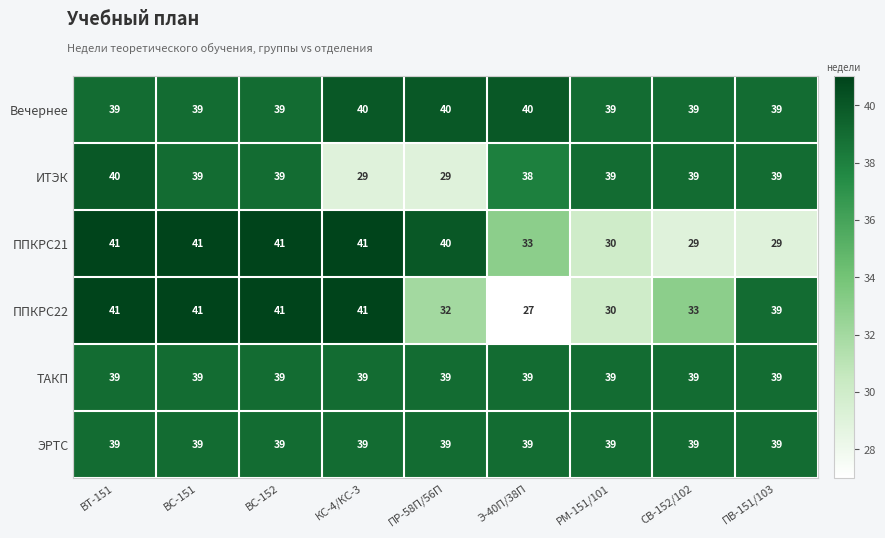

Where does the ИТЭК series first go above 39?

ВТ-151